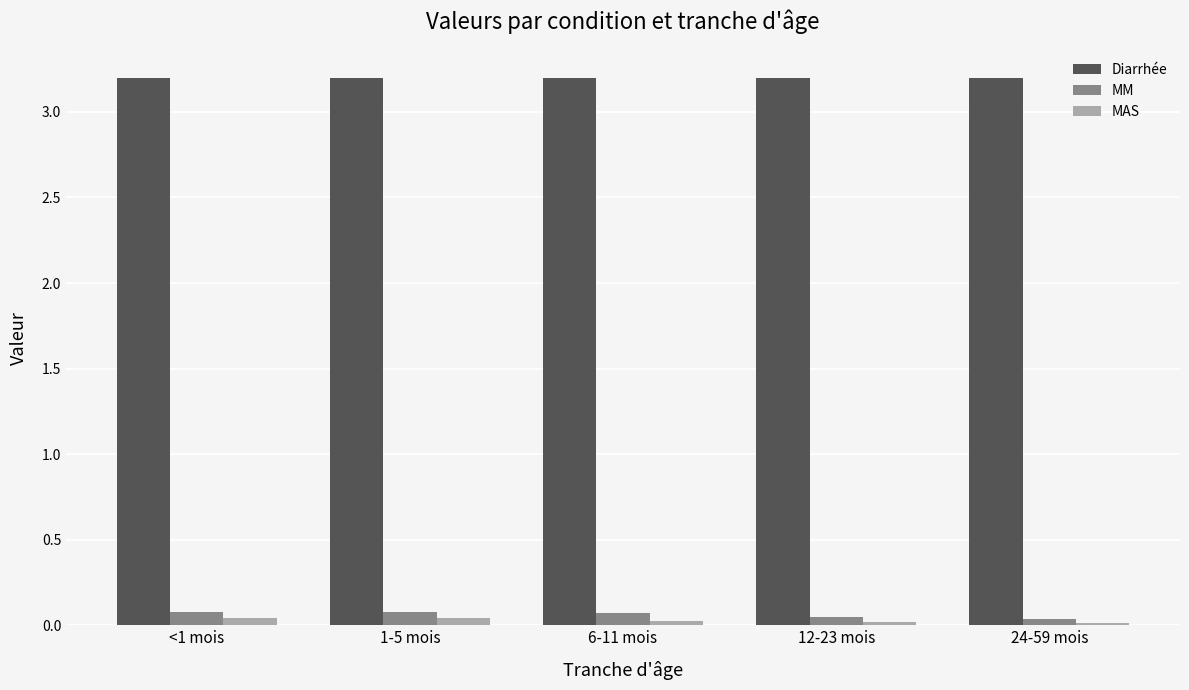

What is the total value across all series at 24-59 mois?

3.2